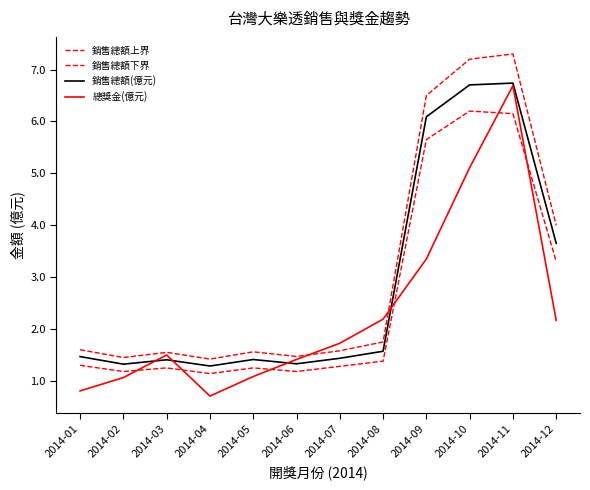

Is this an area chart (filled region under the line)?

No